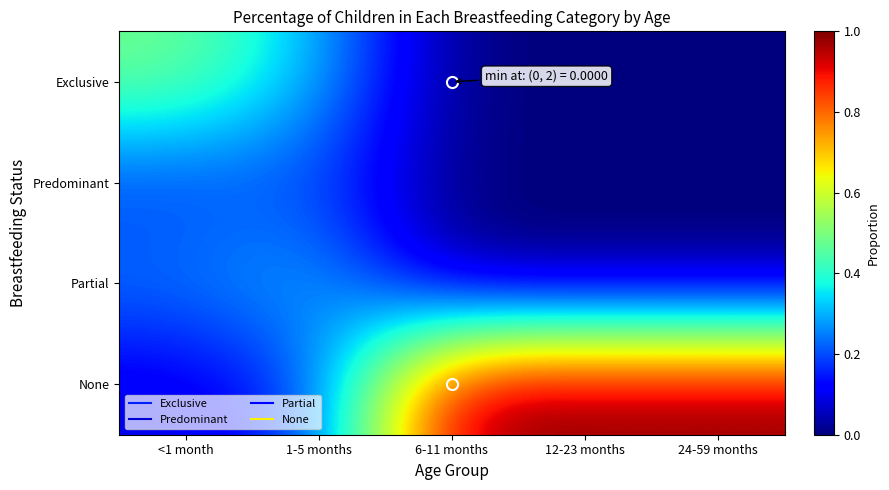

What is the spread (max minus min) of values at 6-11 months?

1.0